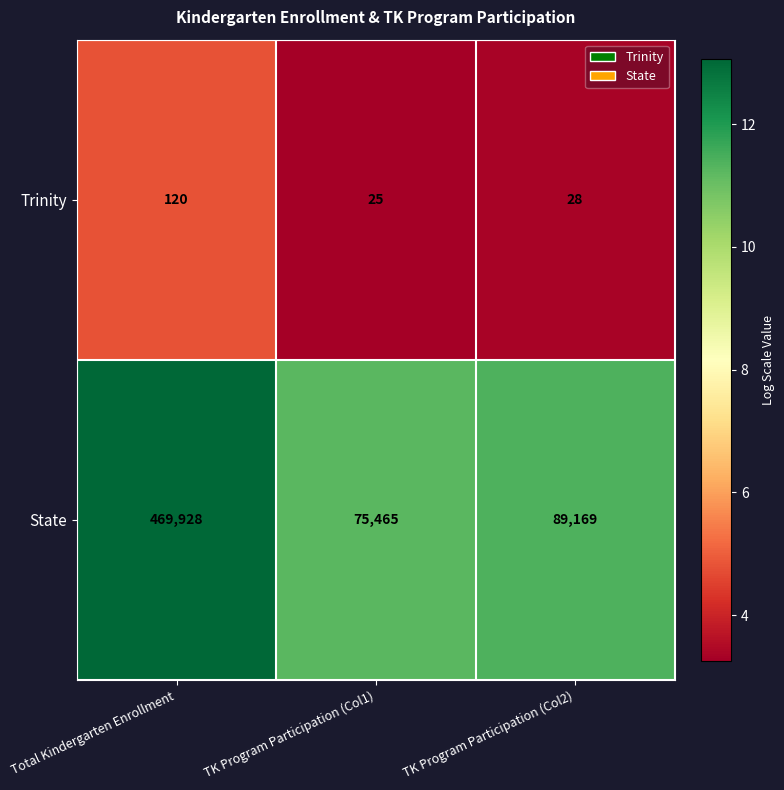

What is the difference between the highest and lowest values at TK Program Participation (Col2)?

89141